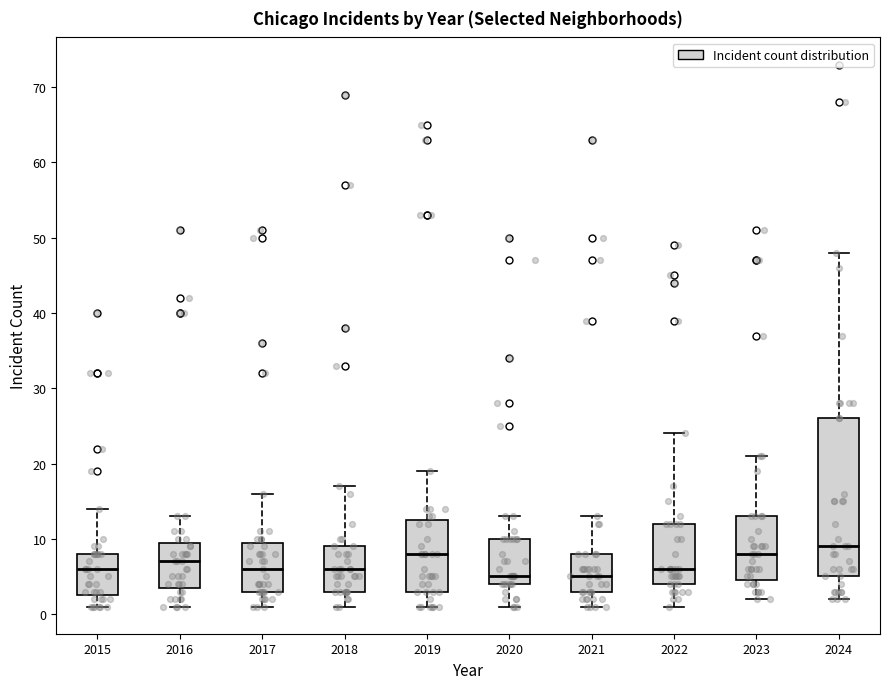

Reading left to right, read every box against the y-axis: the position of its median line, the range the box covers, and the ends of its whiskers. The values are not printed on the chart, so give them approximately, as read against the axis.

2015: median 6, box 3 to 8, whiskers 1 to 14
2016: median 7, box 4 to 10, whiskers 1 to 13
2017: median 6, box 3 to 10, whiskers 1 to 16
2018: median 6, box 3 to 9, whiskers 1 to 17
2019: median 8, box 3 to 13, whiskers 1 to 19
2020: median 5, box 4 to 10, whiskers 1 to 13
2021: median 5, box 3 to 8, whiskers 1 to 13
2022: median 6, box 4 to 12, whiskers 1 to 24
2023: median 8, box 5 to 13, whiskers 2 to 21
2024: median 9, box 5 to 26, whiskers 2 to 48